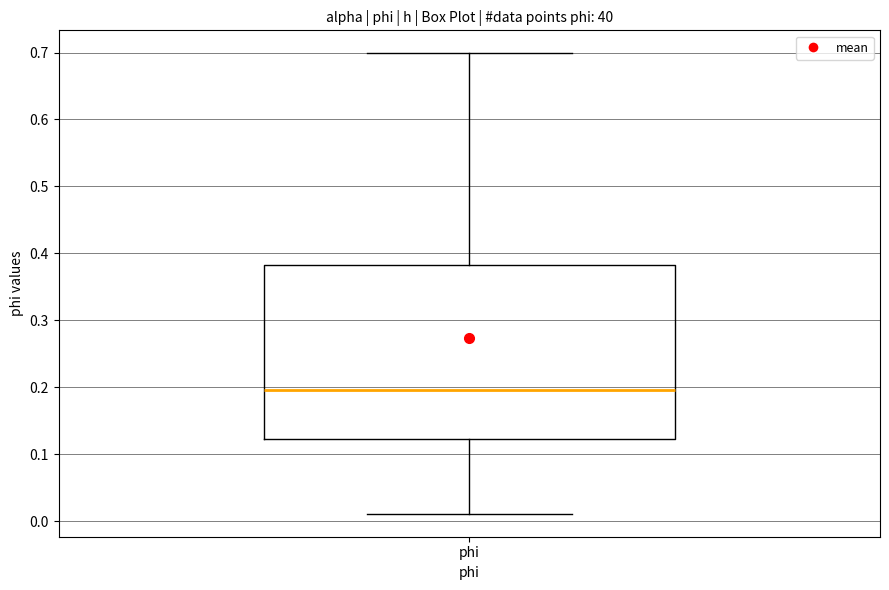

Read this box plot against the y-axis: the position of the median line, the range covered by the box, and the ends of both whiskers. The values are not printed on the chart, so give them approximately, as read against the axis.

median 0.20, box 0.12 to 0.38, whiskers 0.01 to 0.70